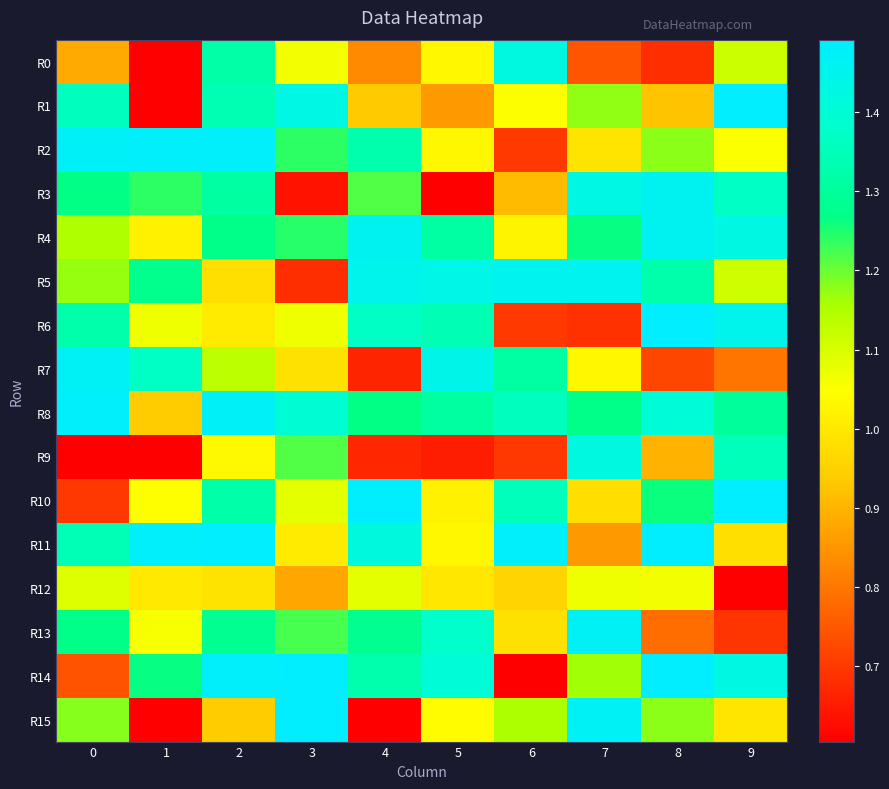

At which category is the sum across all series the highest?

2